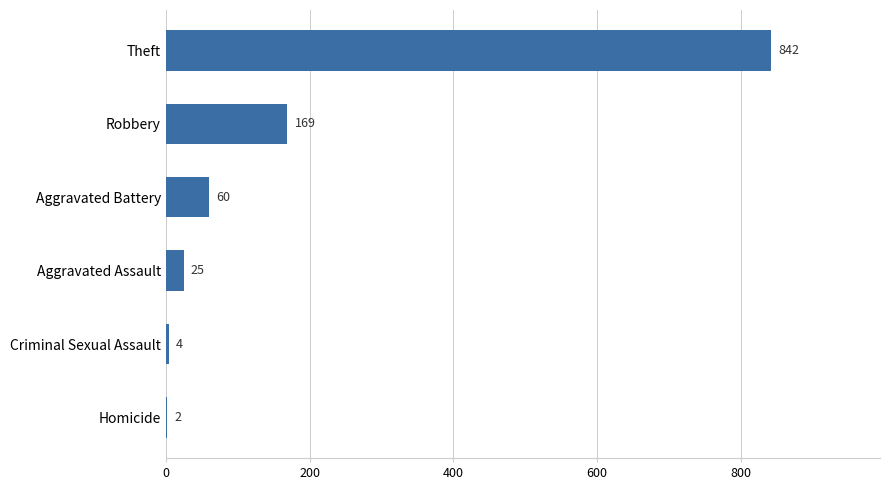

At which label is the value closest to 422?

Robbery